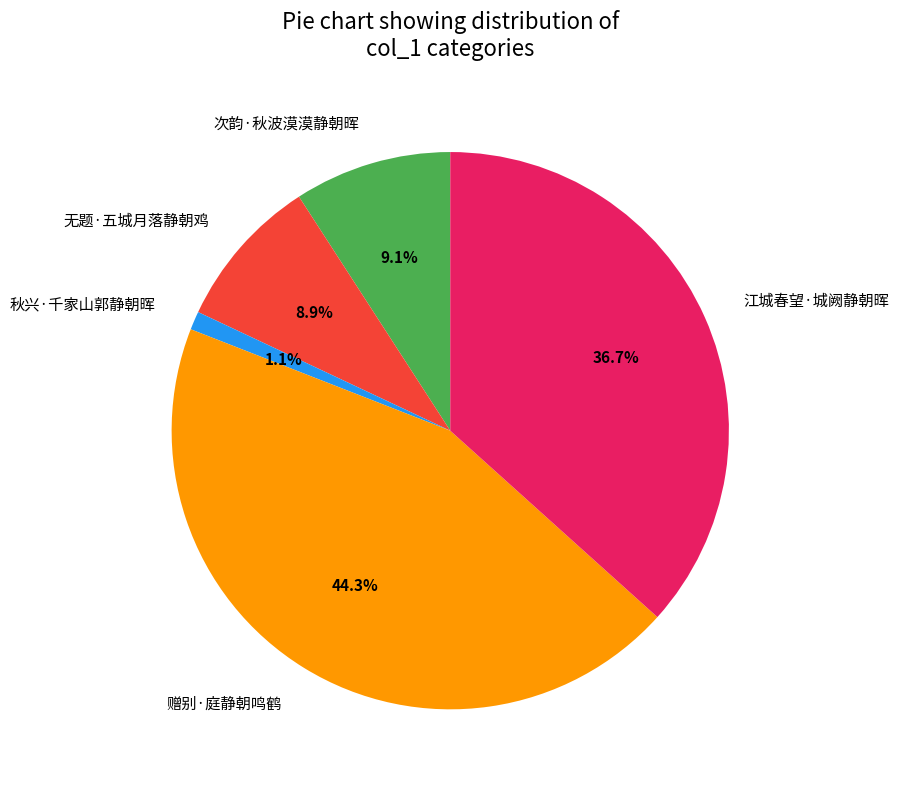

Is 江城春望·城阙静朝晖 the majority of the pie?

No